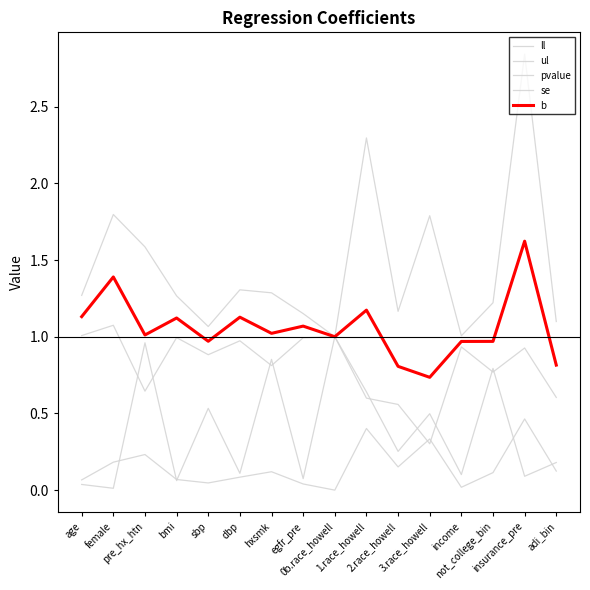

The pvalue series shows 1.0 at sbp. True or false?

False